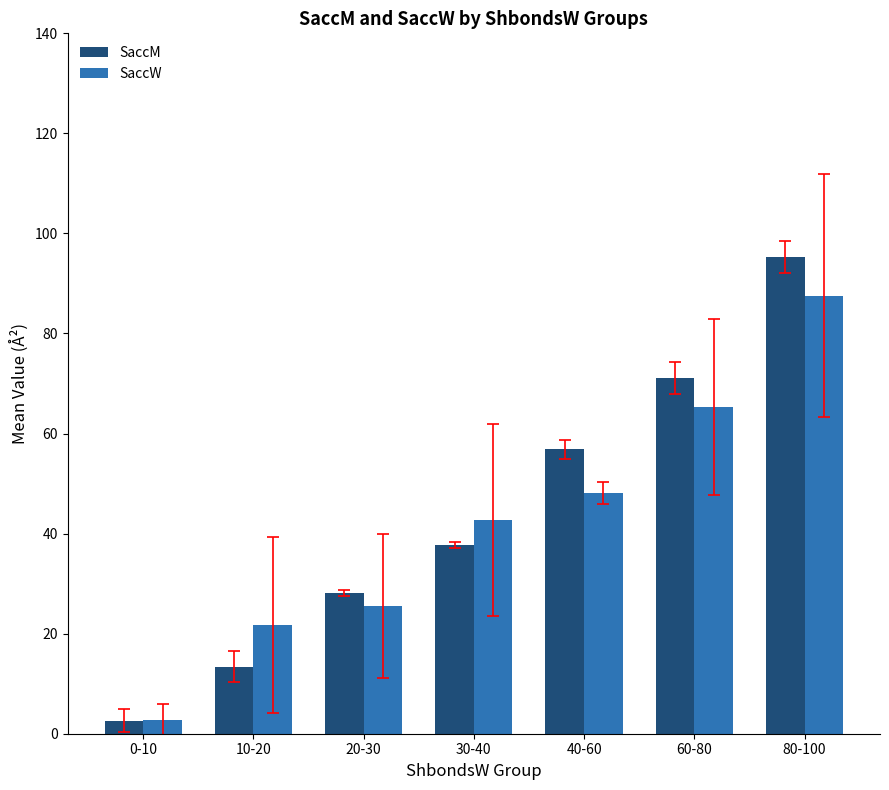

What are all the series names shown in the legend?

SaccM, SaccW